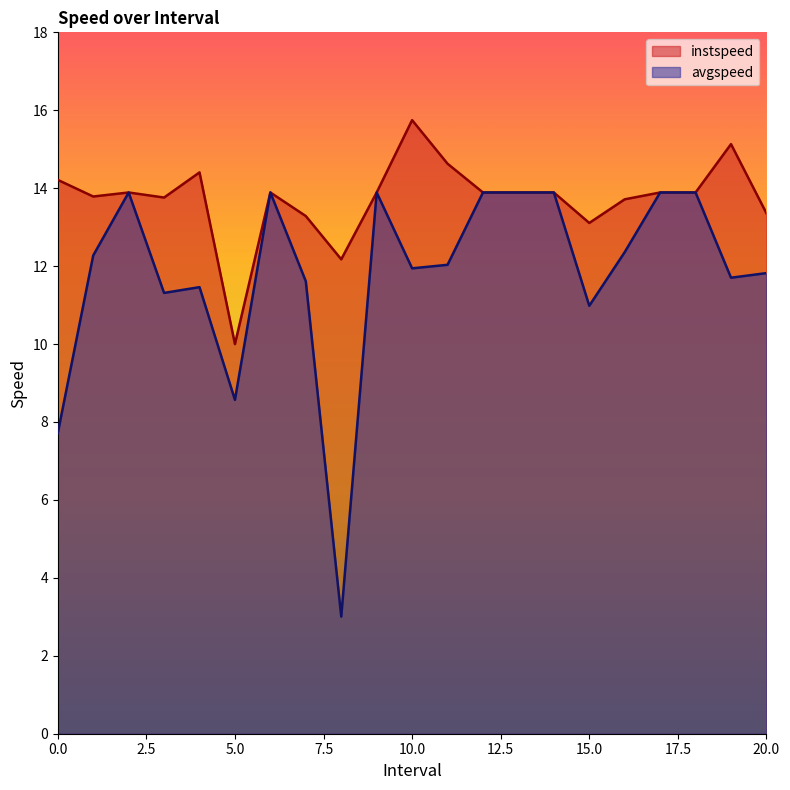

True or false: avgspeed and instspeed cross at least once.

False